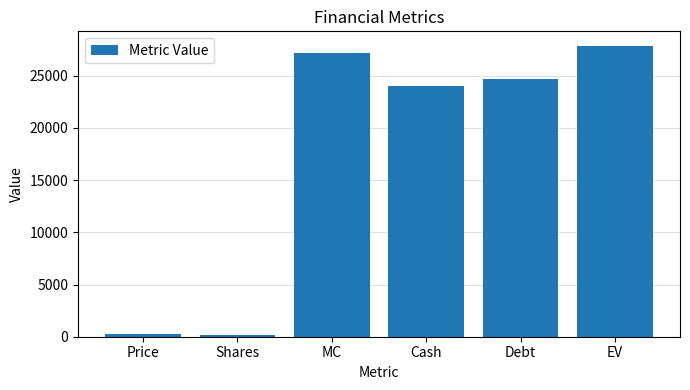

The value at Debt is 37985.7. True or false?

False